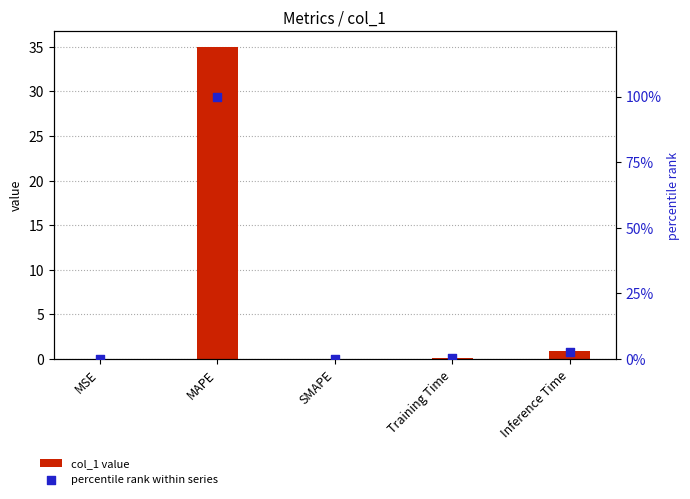

Which series contains the highest Y value?

percentile rank within series